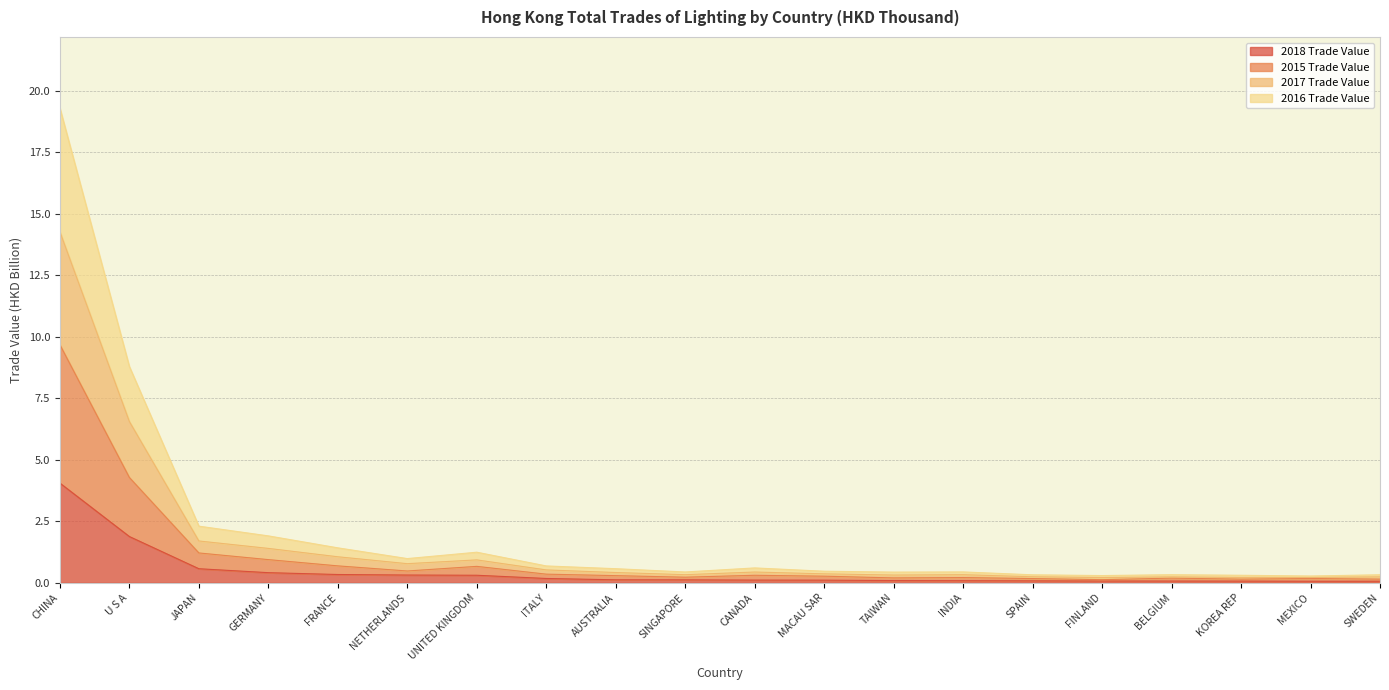

What is the label of the 2nd point from the right?

MEXICO